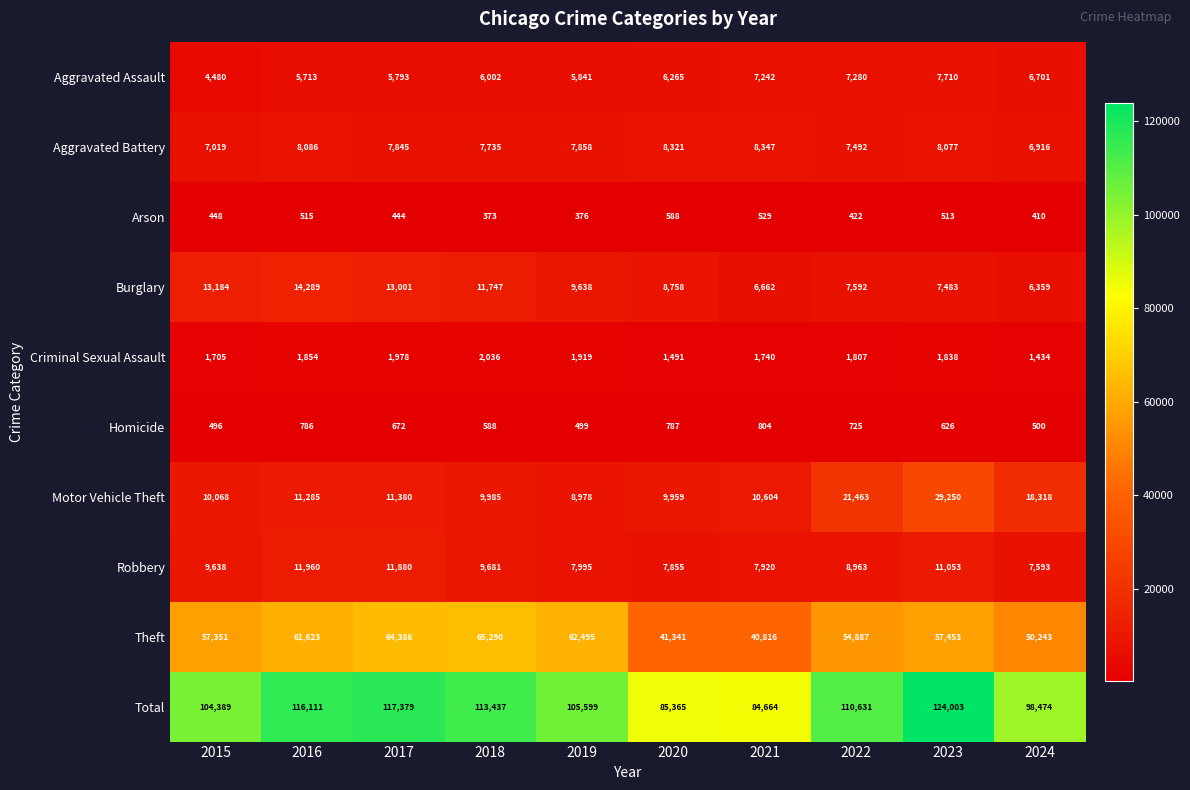

Which category has the lowest value across all series?

2018